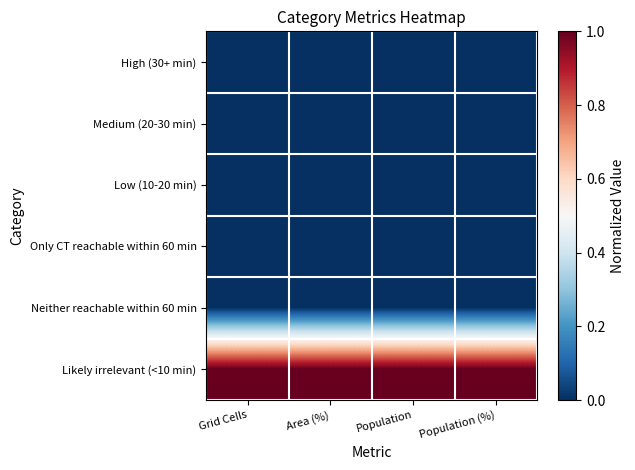

Which series changed the most between Area (%) and Population?

High (30+ min)